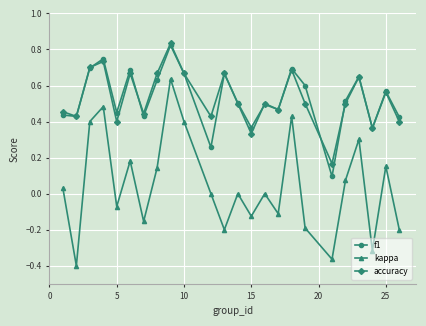

True or false: f1 has more than 1 points higher than both neighbors.

True